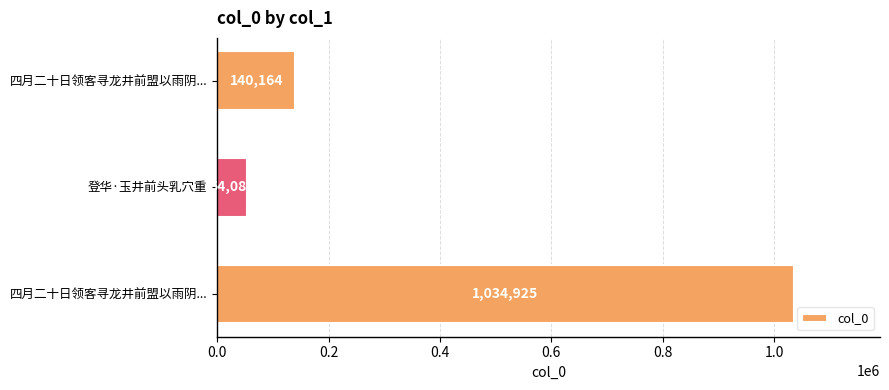

Does the chart contain any negative values?

No